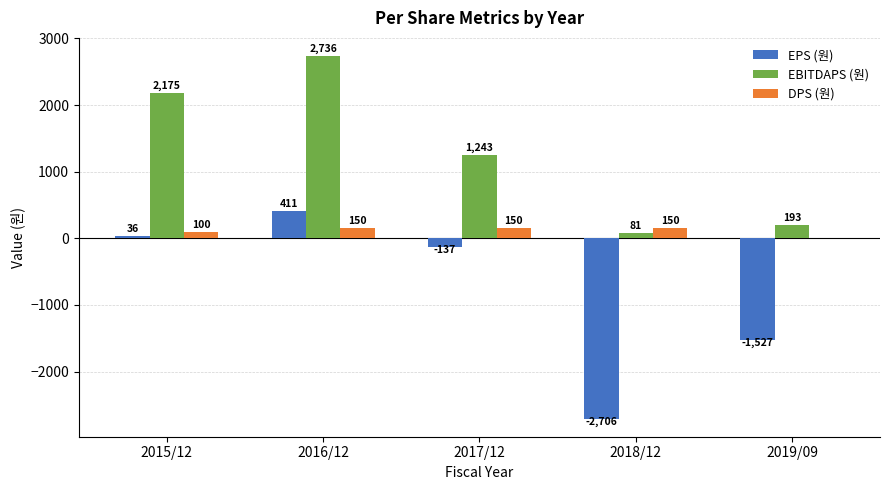

Where does the EPS (원) series first go above -137?

2015/12